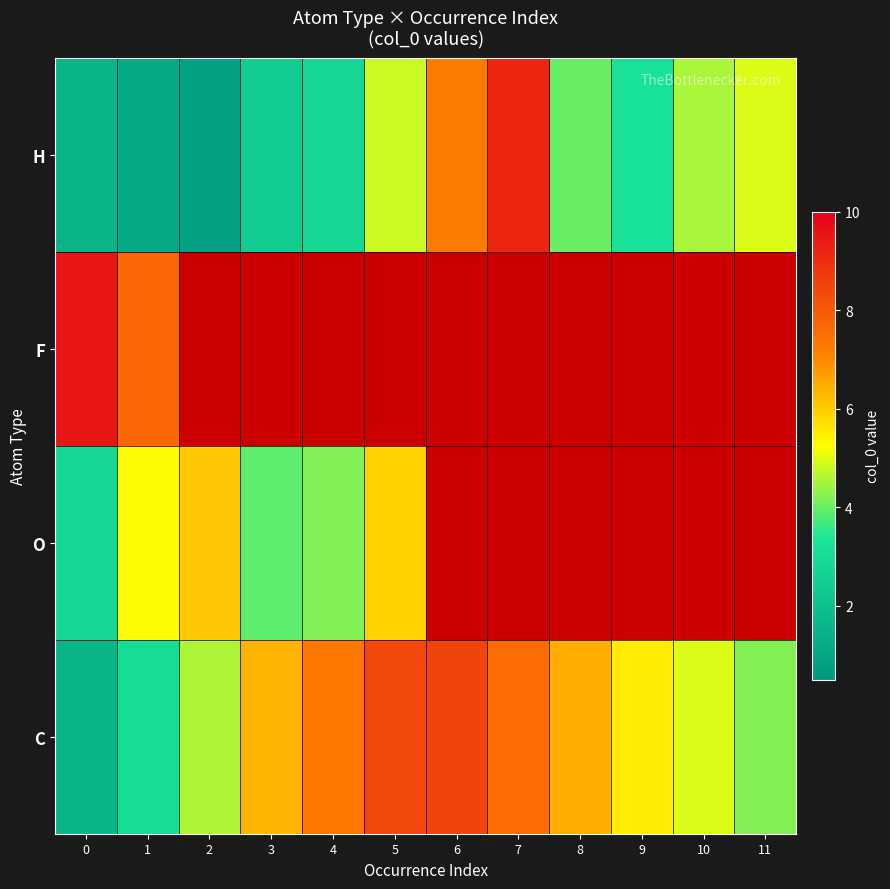

What is the sum of the C values at 2 and 5?

12.9